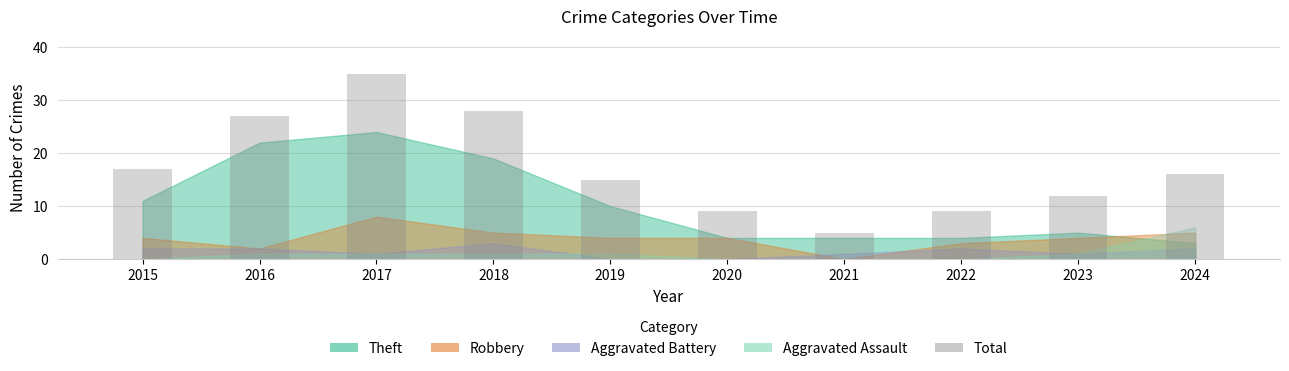

Are the bars horizontal?

No